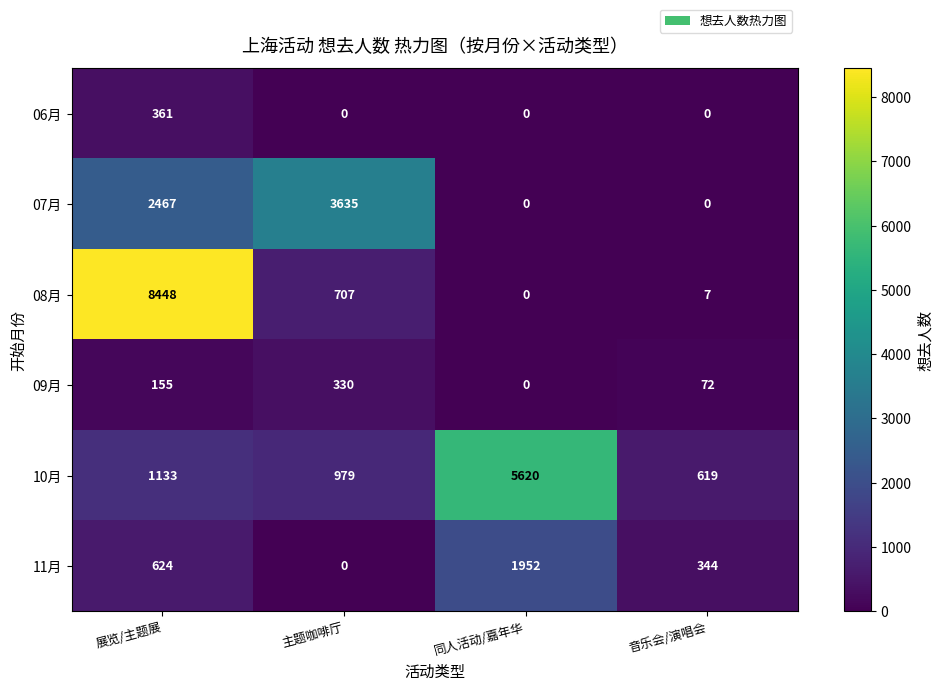

How many values in 07月 are above zero?

2